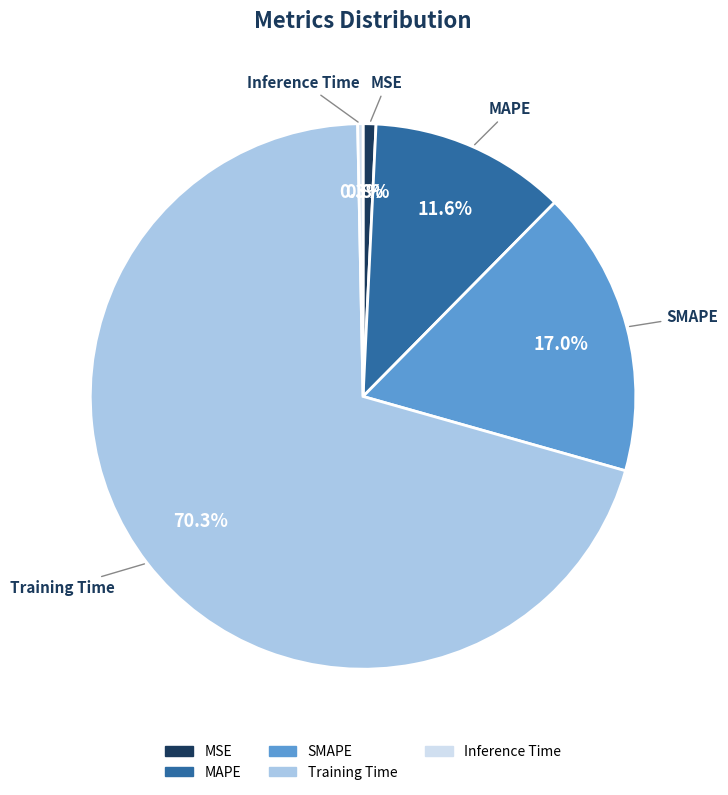

How many slices are in this pie chart?

5